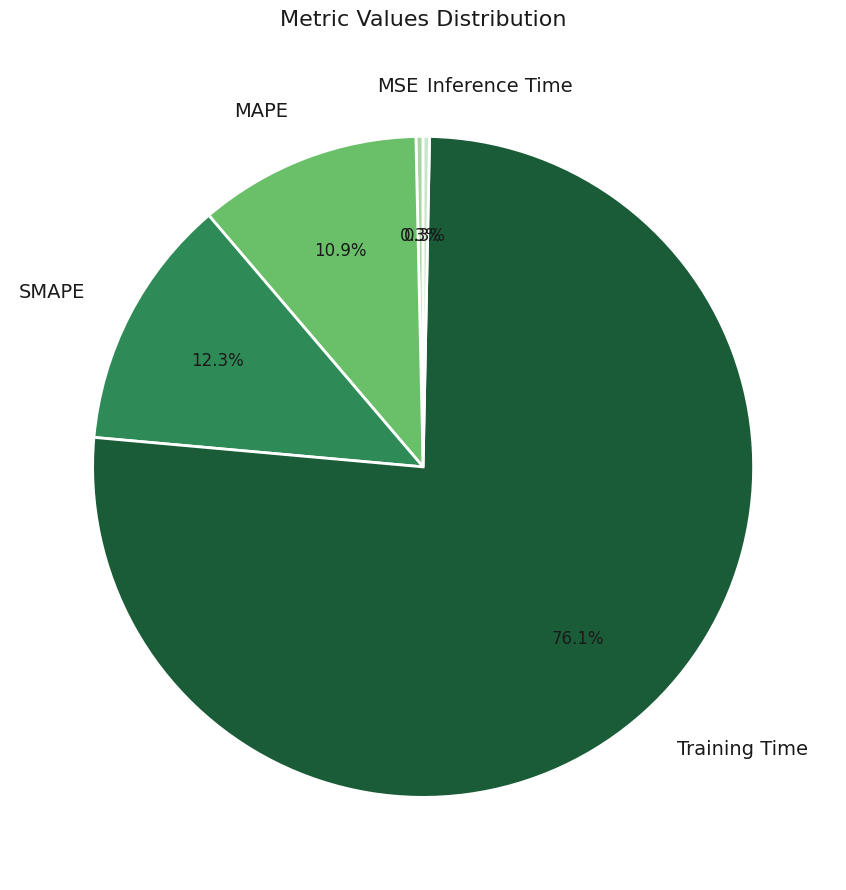

True or false: Training Time accounts for 90% of the total.

False